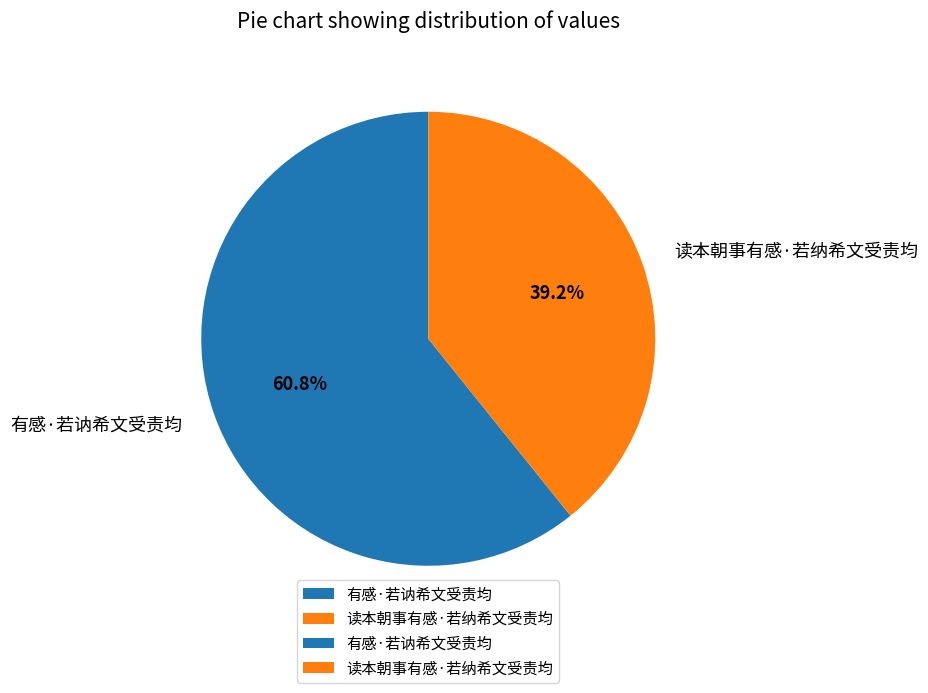

Which category has the biggest portion of the pie?

有感·若讷希文受责均